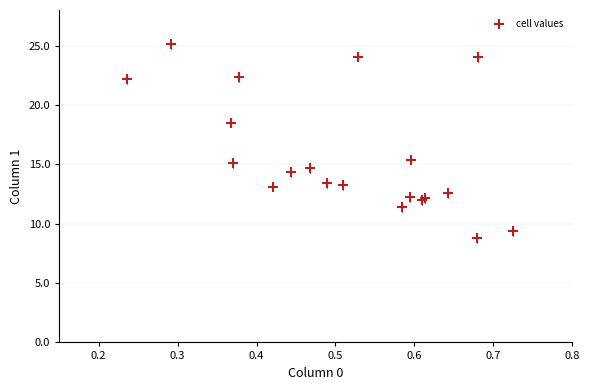

What Y value in the scatter plot is closest to 16?

15.4